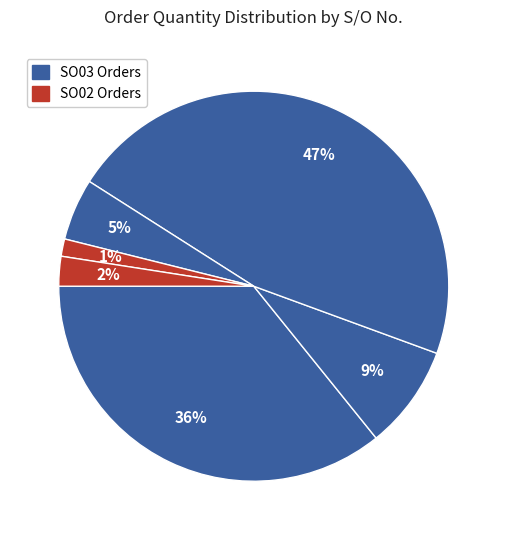

Count the number of slices in the pie.

6